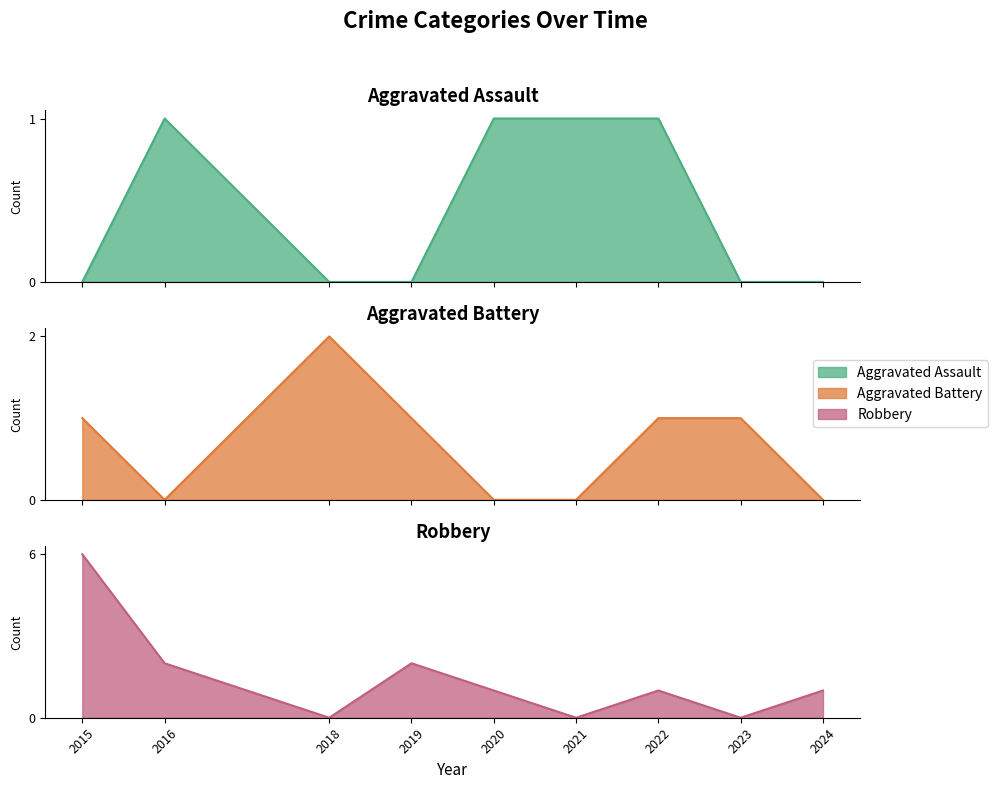

In Aggravated Assault, how many points are higher than both neighbors (excluding endpoints)?

1